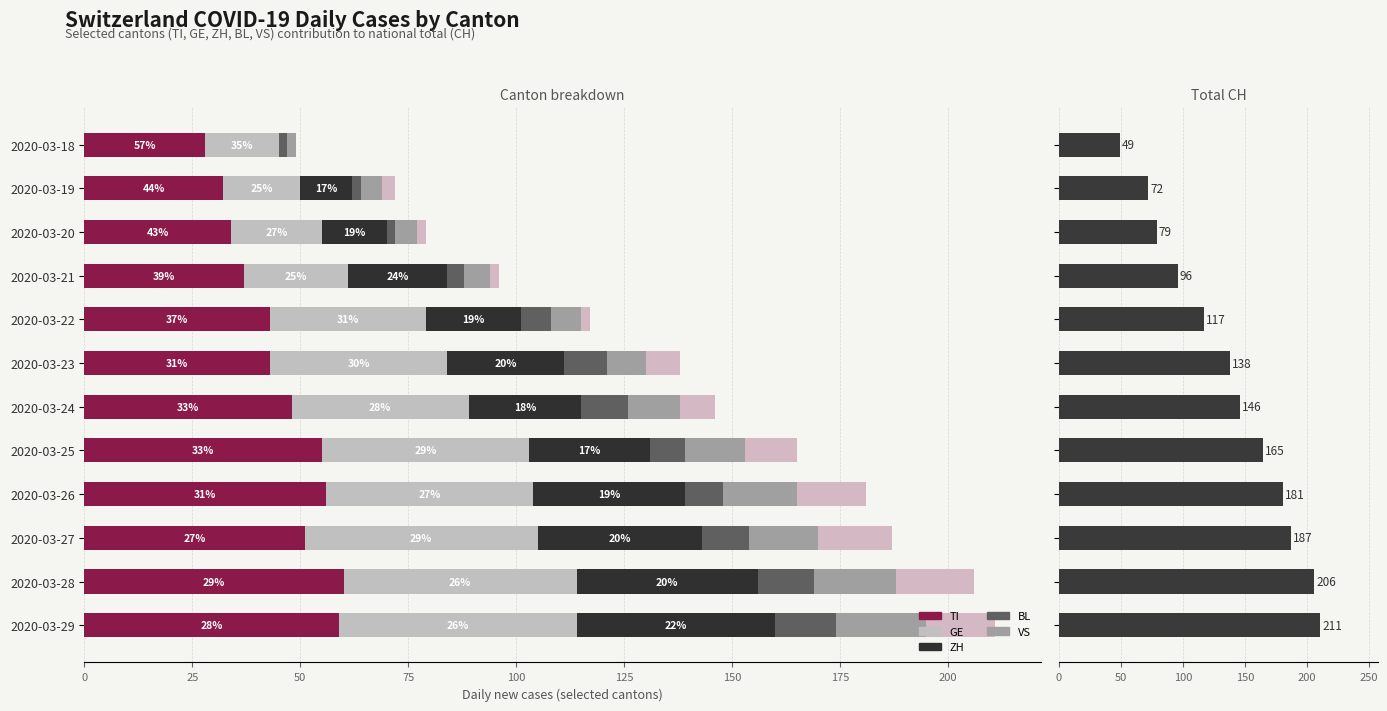

What is the sum of all GE values?

457